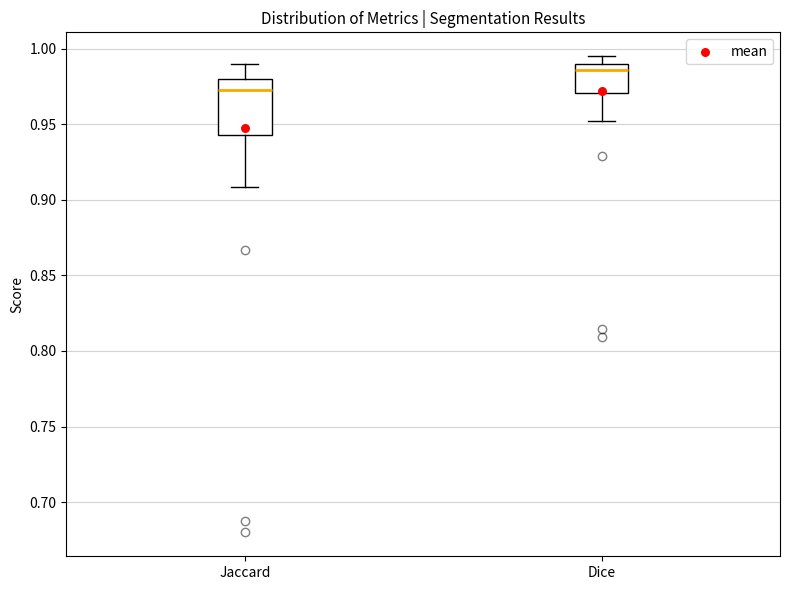

Reading left to right, read every box against the y-axis: the position of its median line, the range the box covers, and the ends of its whiskers. The values are not printed on the chart, so give them approximately, as read against the axis.

Jaccard: median 0.975, box 0.945 to 0.980, whiskers 0.910 to 0.990
Dice: median 0.985, box 0.970 to 0.990, whiskers 0.950 to 0.995